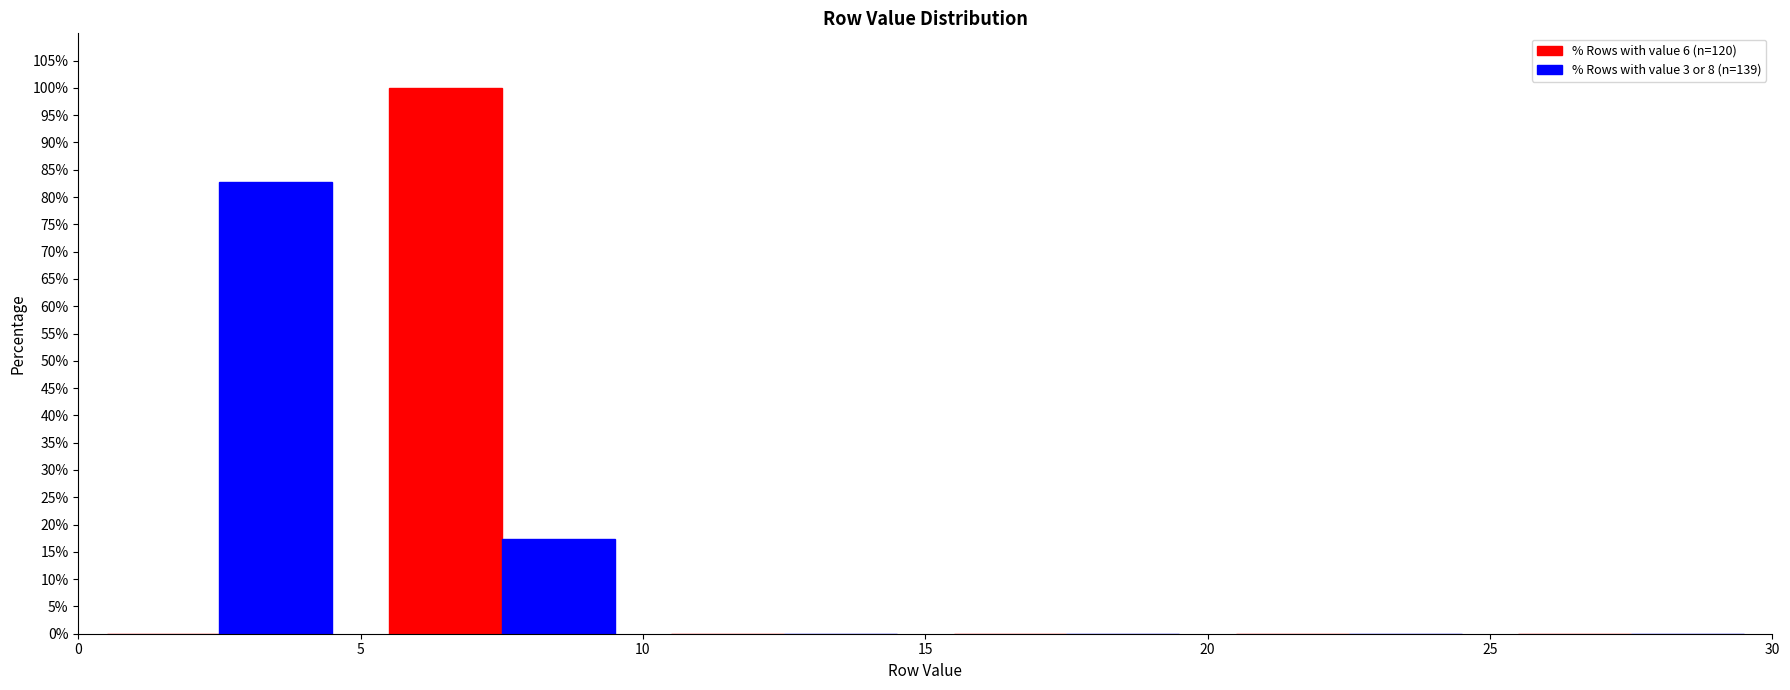

What is the height of the % Rows with value 6 (n=120) bar covering 5 to 10 on the x-axis? The values are not printed on the chart, so give them approximately, as read against the axis.

100.0